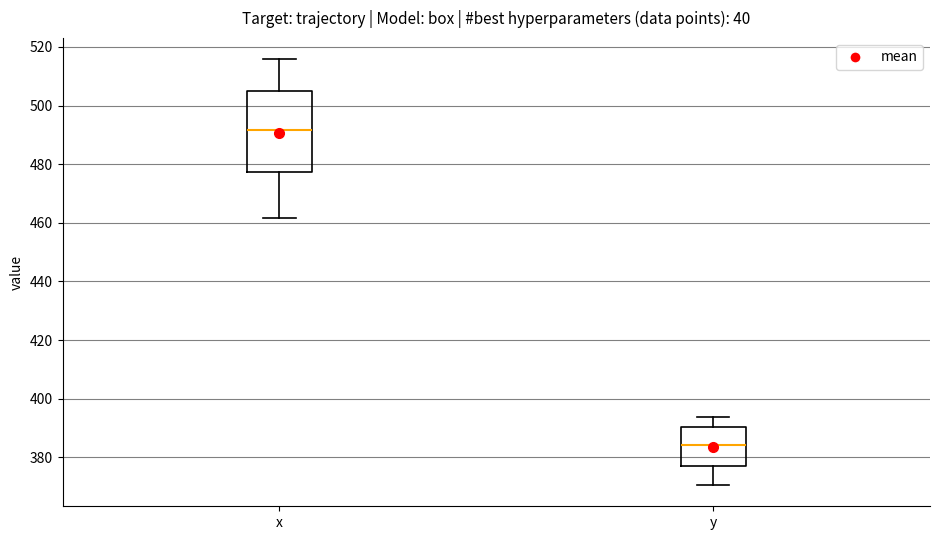

Reading left to right, transcribe this box plot: for each box, give where its median line is, the range the box spans, and where its two whiskers end, as read against the y-axis. The values are not printed on the chart, so give them approximately, as read against the axis.

x: median 492, box 478 to 506, whiskers 462 to 516
y: median 384, box 378 to 390, whiskers 370 to 394